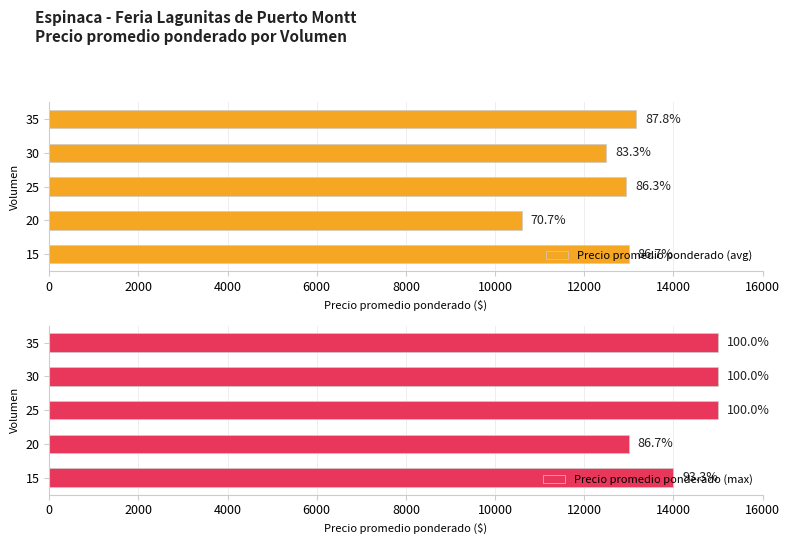

List the series in order of their peak value, lowest first.

Precio promedio ponderado (avg), Precio promedio ponderado (max)